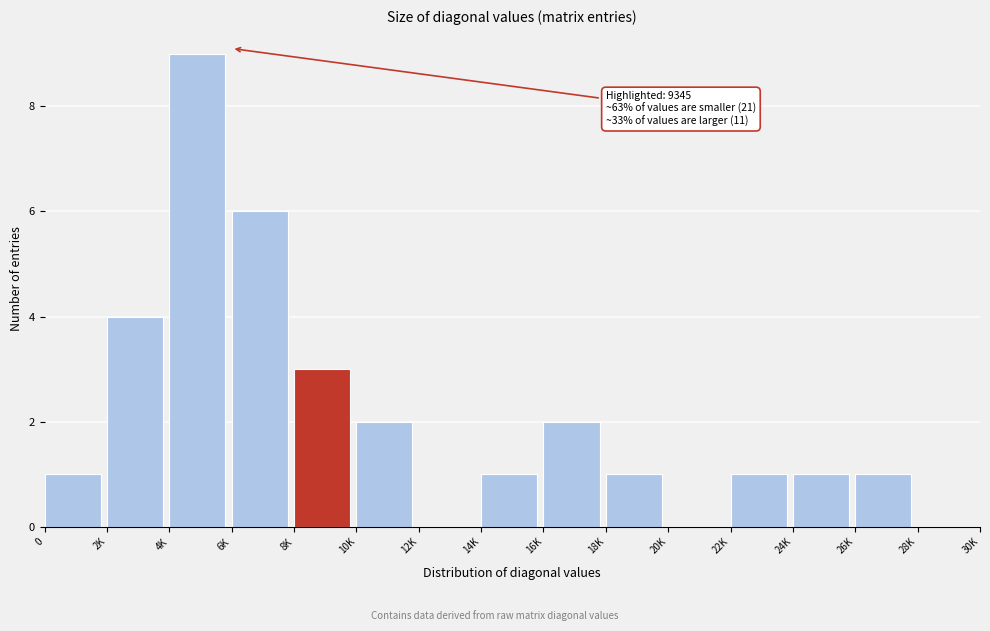

Reading right to left, list all the values displayed in this chart.

28K=0	26K=1	24K=1	22K=1	20K=0	18K=1	16K=2	14K=1	12K=0	10K=2	8K=3	6K=6	4K=9	2K=4	0=1